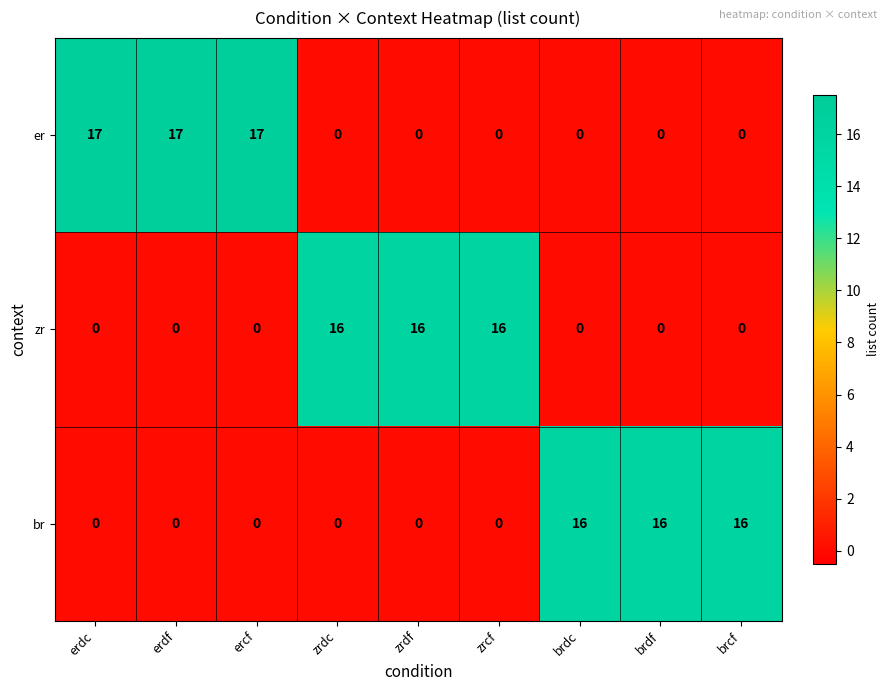

What is the highest value of the br series?

16